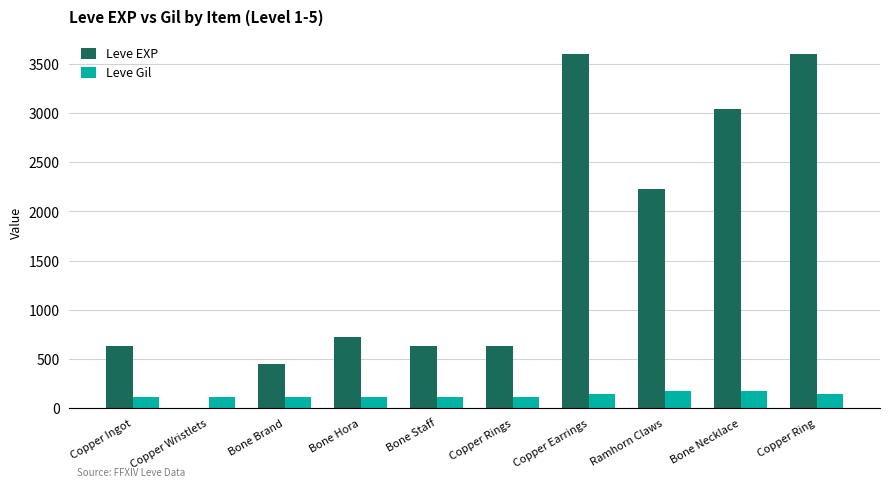

The Leve EXP series shows 891 at Bone Staff. True or false?

False